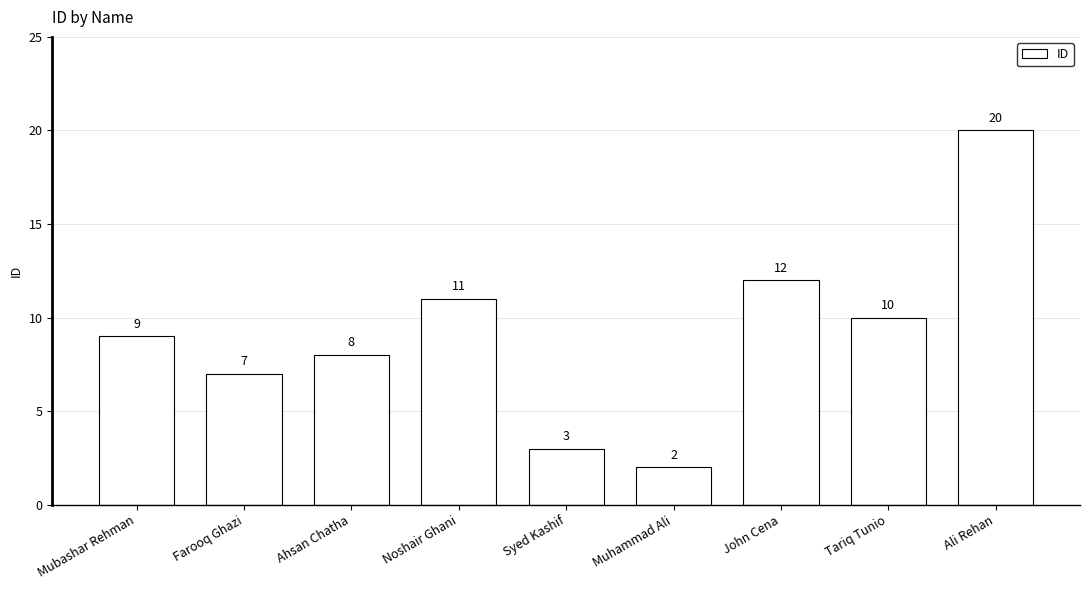

Reading left to right, list all the values displayed in this chart.

9	7	8	11	3	2	12	10	20